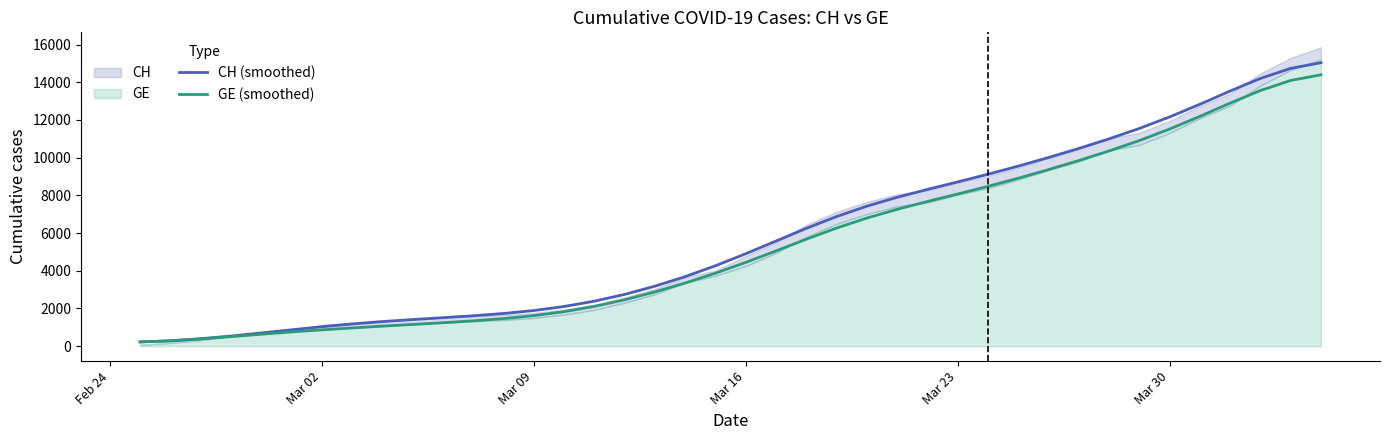

What is the highest value of the CH (smoothed) series?

15037.5